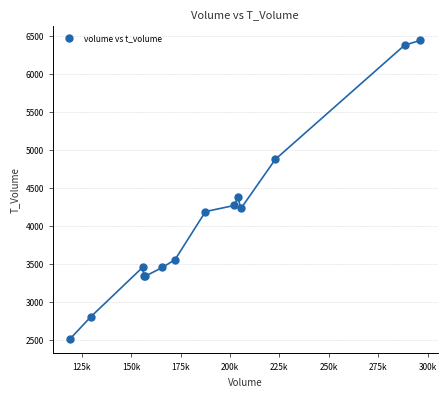

What Y value in the scatter plot is closest to 4478?

4373